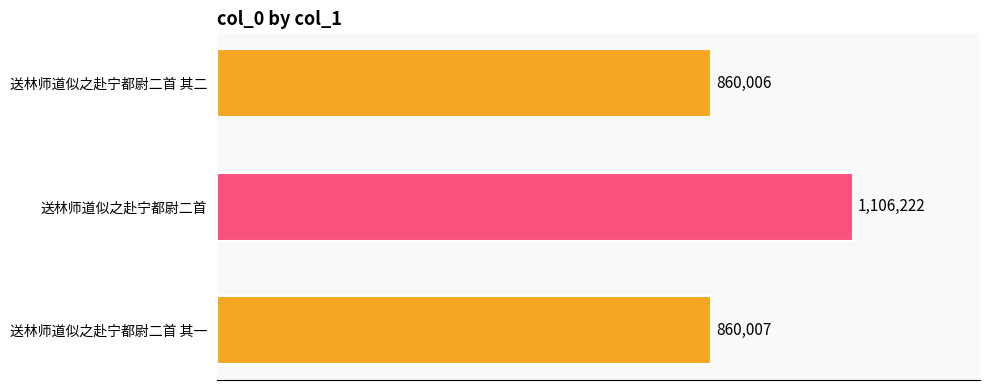

Are the bars horizontal?

Yes